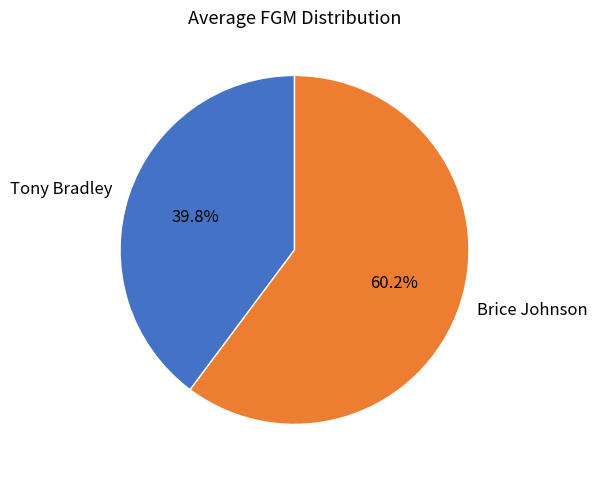

Which slice is the largest?

Brice Johnson